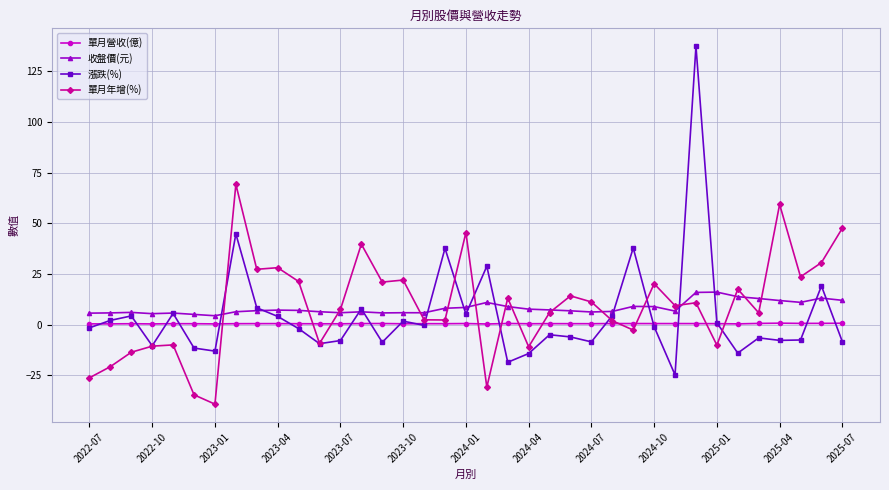

What is the value of the 收盤價(元) point at the 30th from the left?

15.9